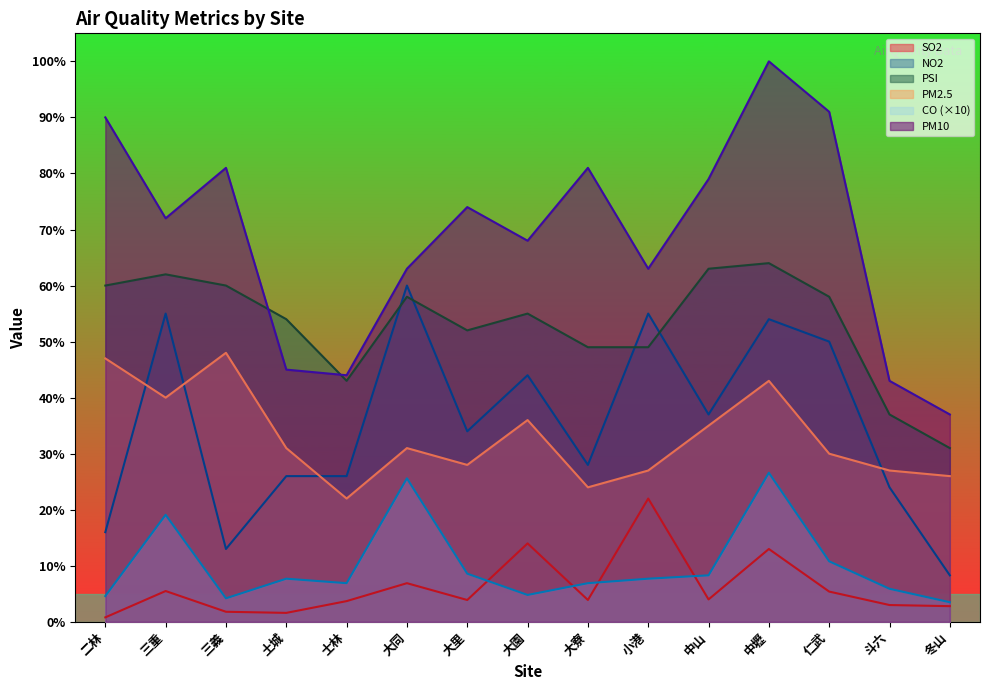

Rank the categories by SO2 value from lowest to highest.

二林, 土城, 三義, 冬山, 斗六, 士林, 大里, 大寮, 中山, 仁武, 三重, 大同, 中壢, 大園, 小港